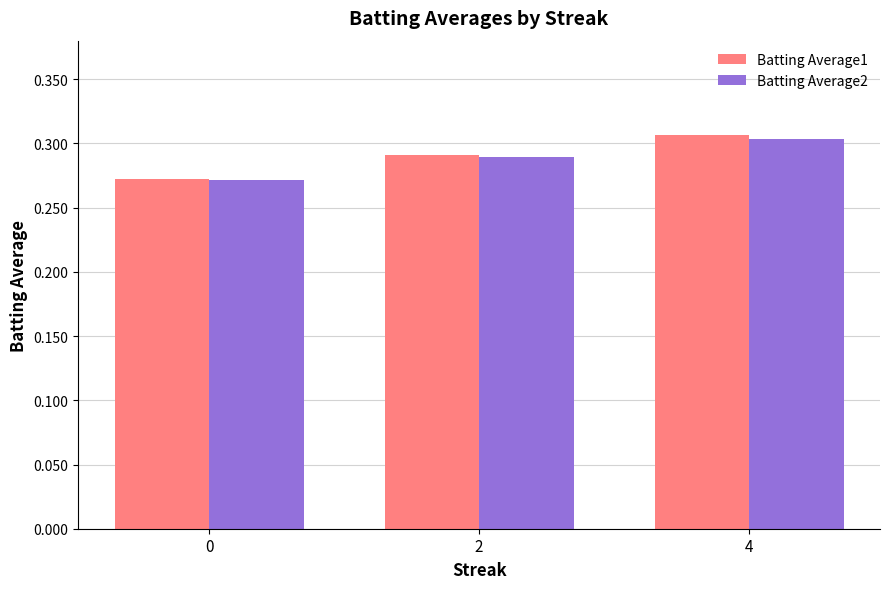

Which category has the highest value in the Batting Average2 series?

4